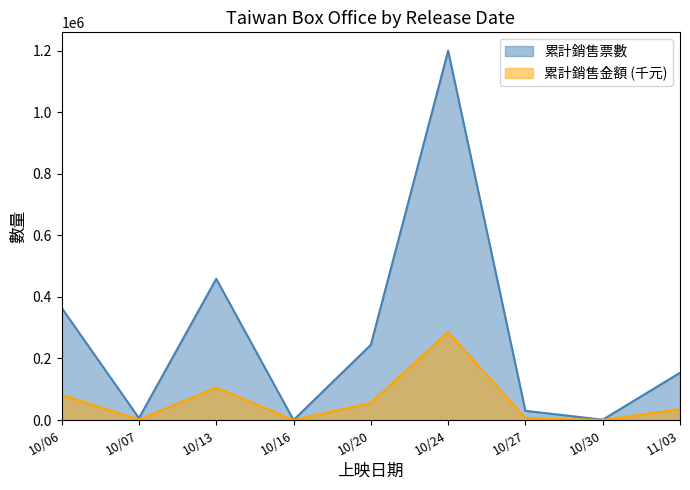

Where is the first local maximum for 累計銷售票數?

10/13